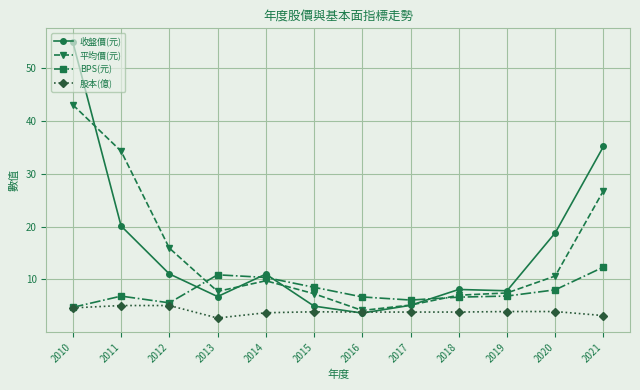

What are all the series names shown in the legend?

收盤價(元), 平均價(元), BPS(元), 股本(億)